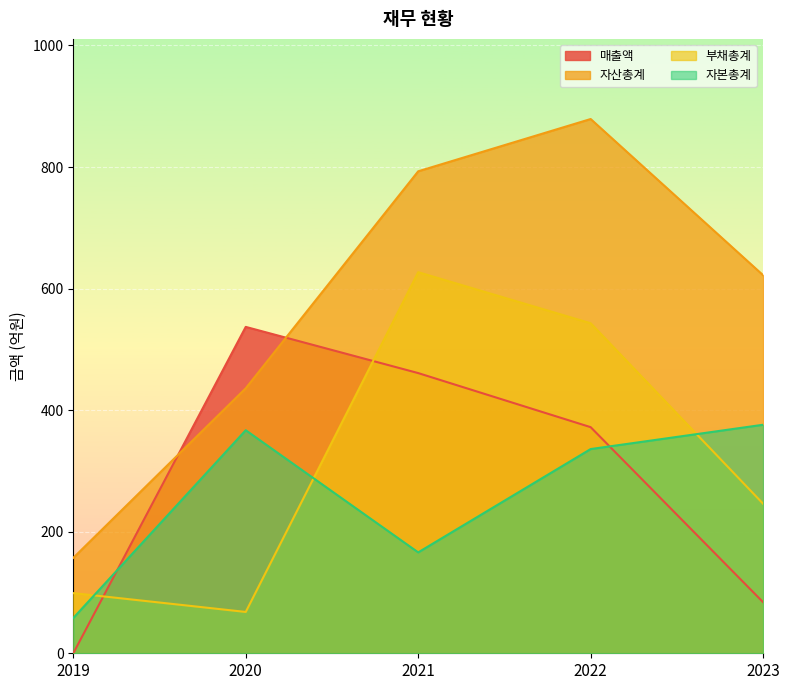

What is the difference between the 부채총계 values at 2021 and 2019?

528